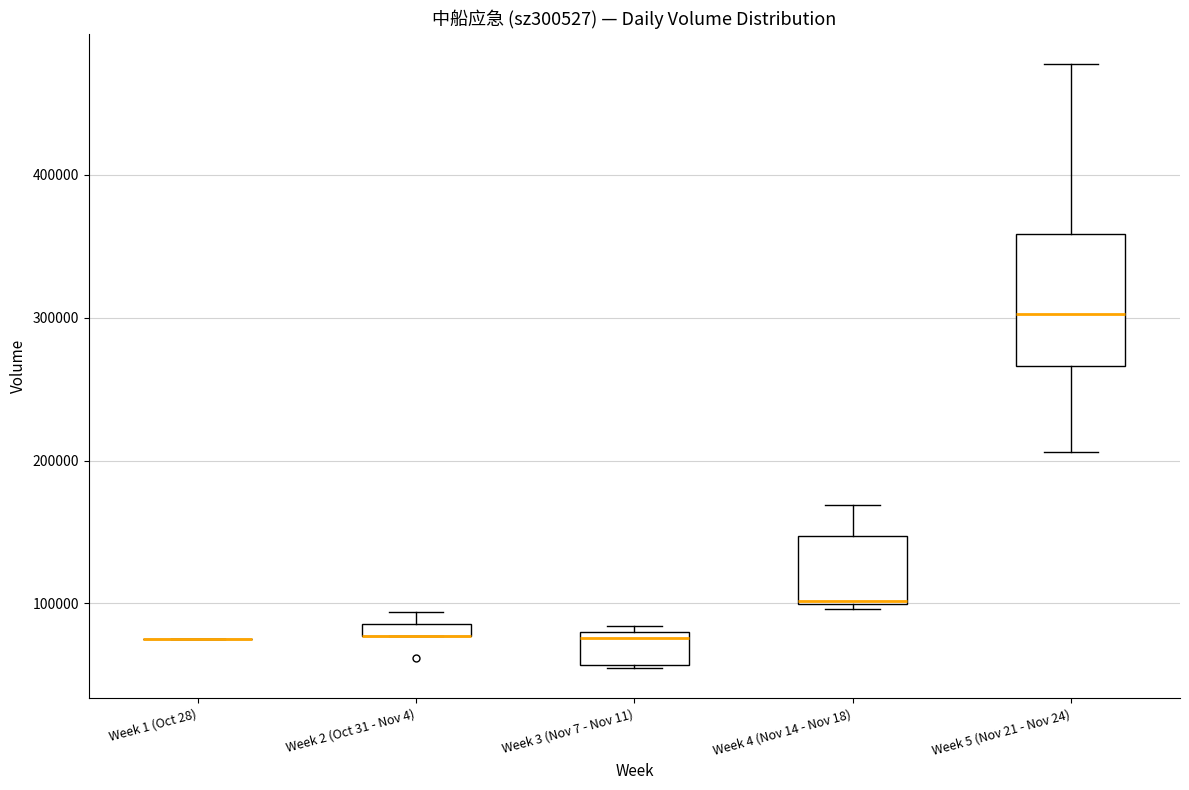

Where does the upper whisker of the box for Week 5 (Nov 21 - Nov 24) end on the y-axis? The values are not printed on the chart, so give them approximately, as read against the axis.

480000